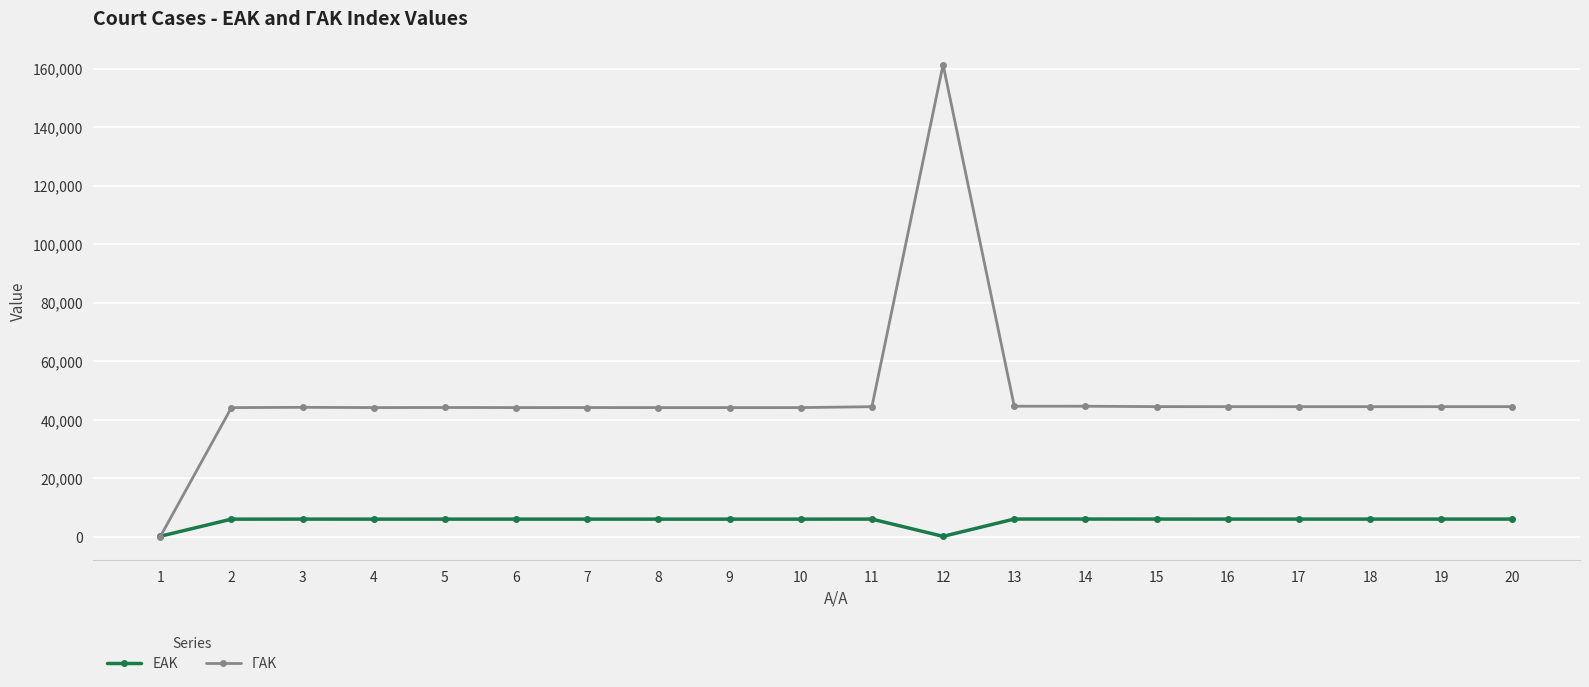

Is the value of ΕΑΚ at 5 greater than the value of ΓΑΚ at 20?

No